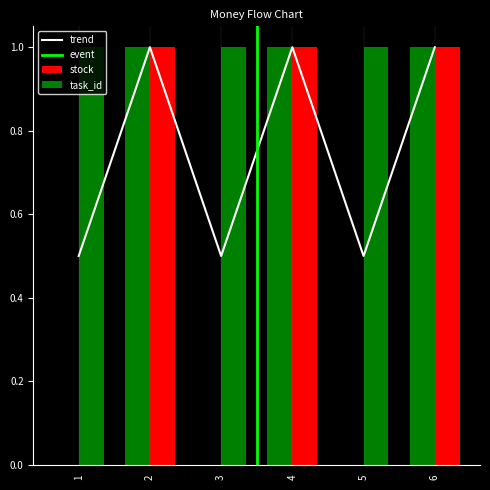

What is the maximum value shown in the chart?

1.0